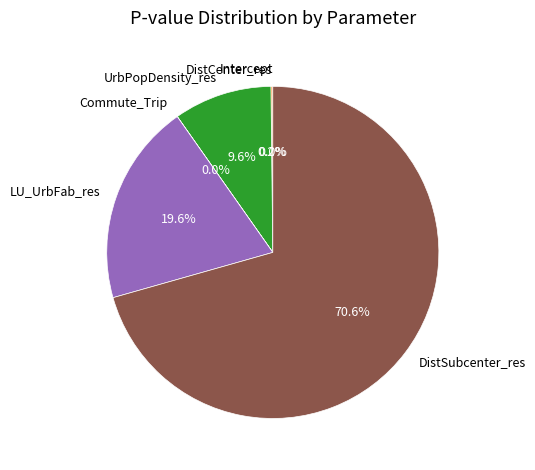

What is the change in value from DistCenter_res to LU_UrbFab_res?

+0.1